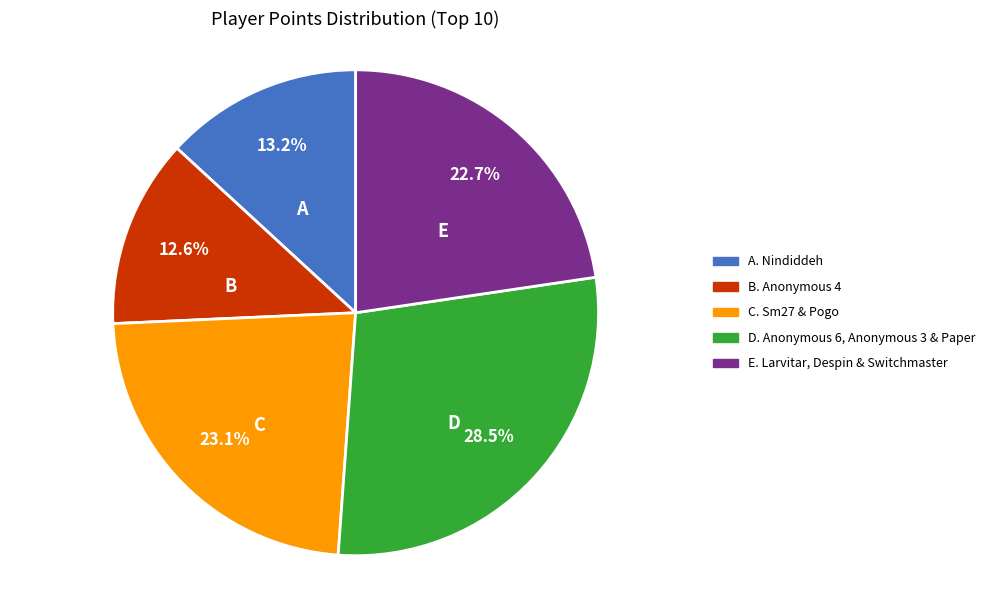

Is there any slice that represents more than half of the pie?

No